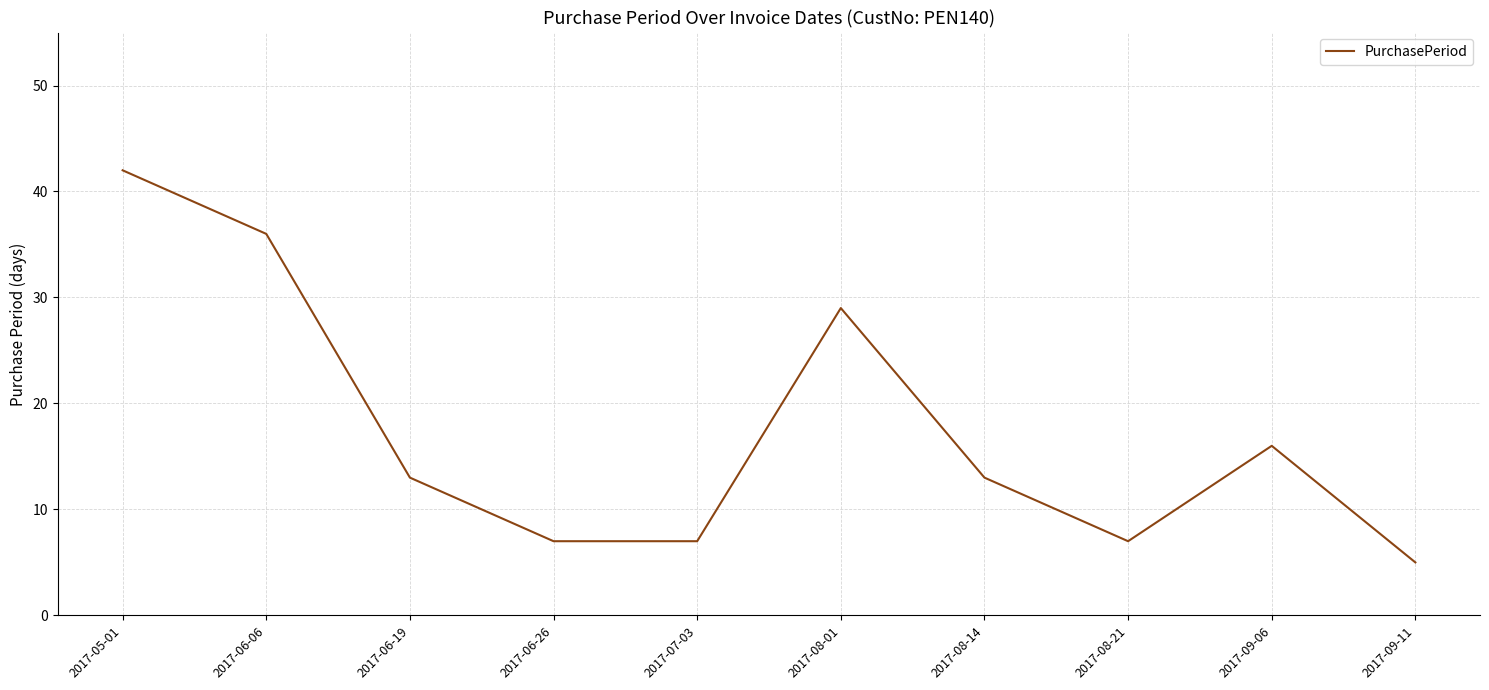

Which has a higher value, 2017-05-01 or 2017-06-26?

2017-05-01